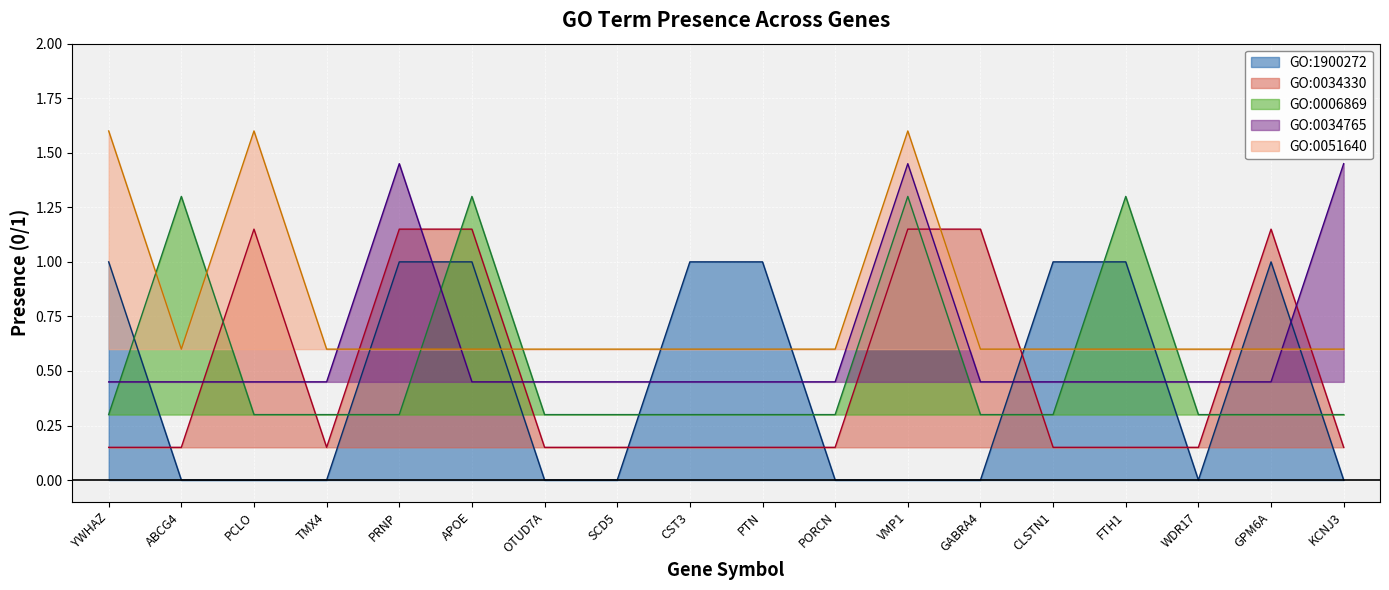

True or false: GO:0006869 and GO:0034330 intersect in this chart.

True